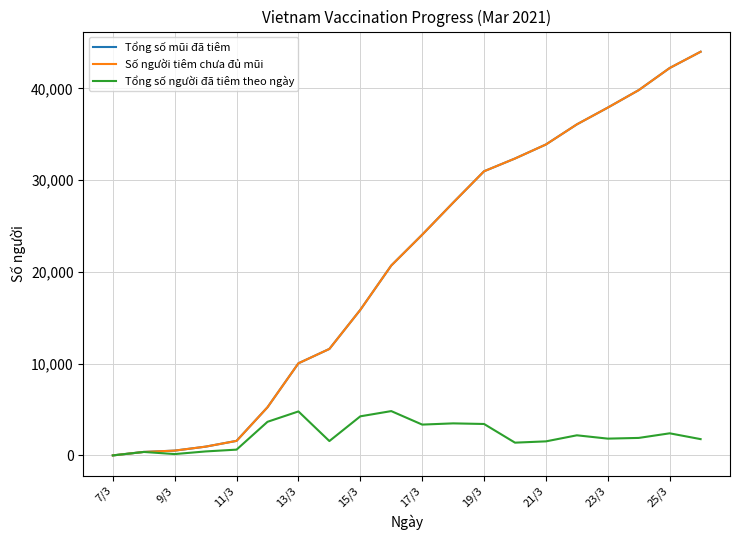

True or false: Tổng số người đã tiêm theo ngày and Số người tiêm chưa đủ mũi intersect in this chart.

False